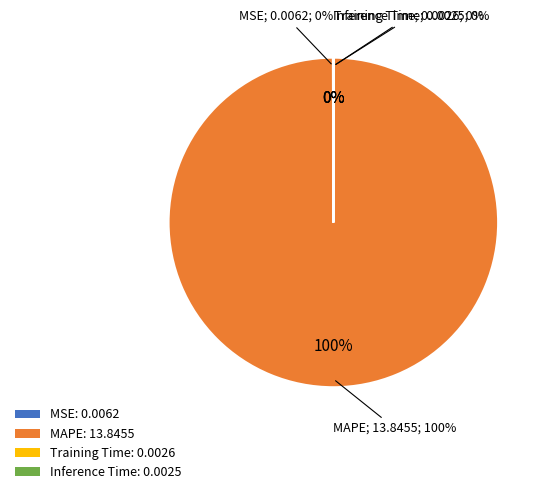

What is the change in value from MSE to MAPE?

+13.8